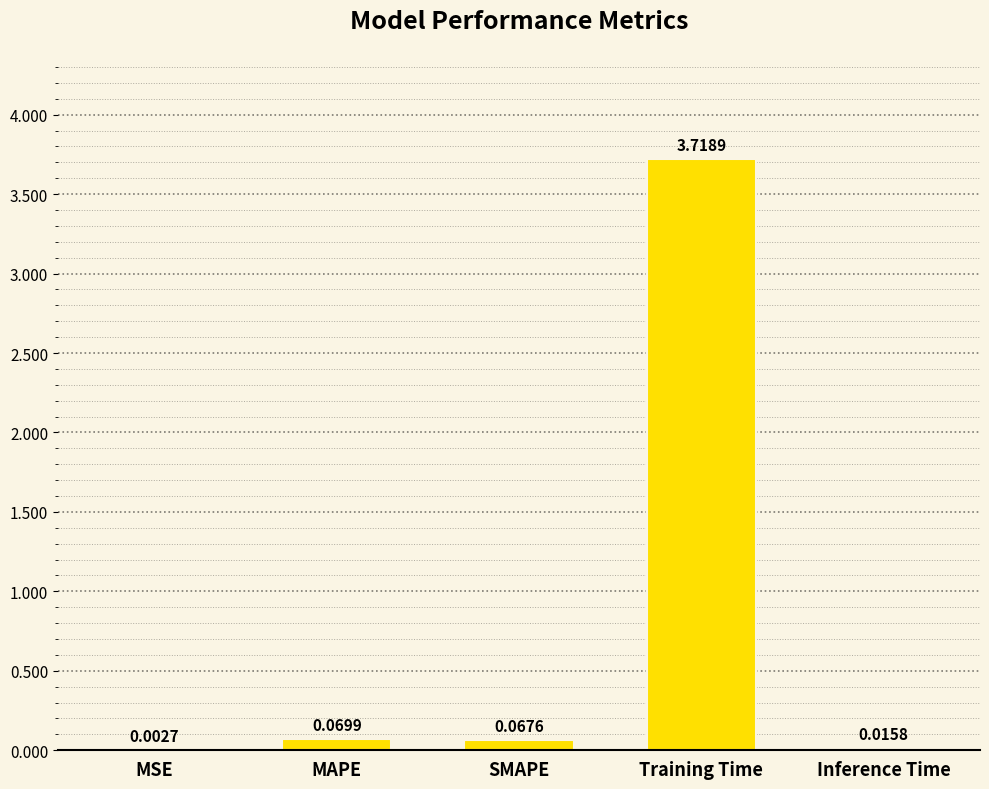

Which label corresponds to the largest value in the chart?

Training Time